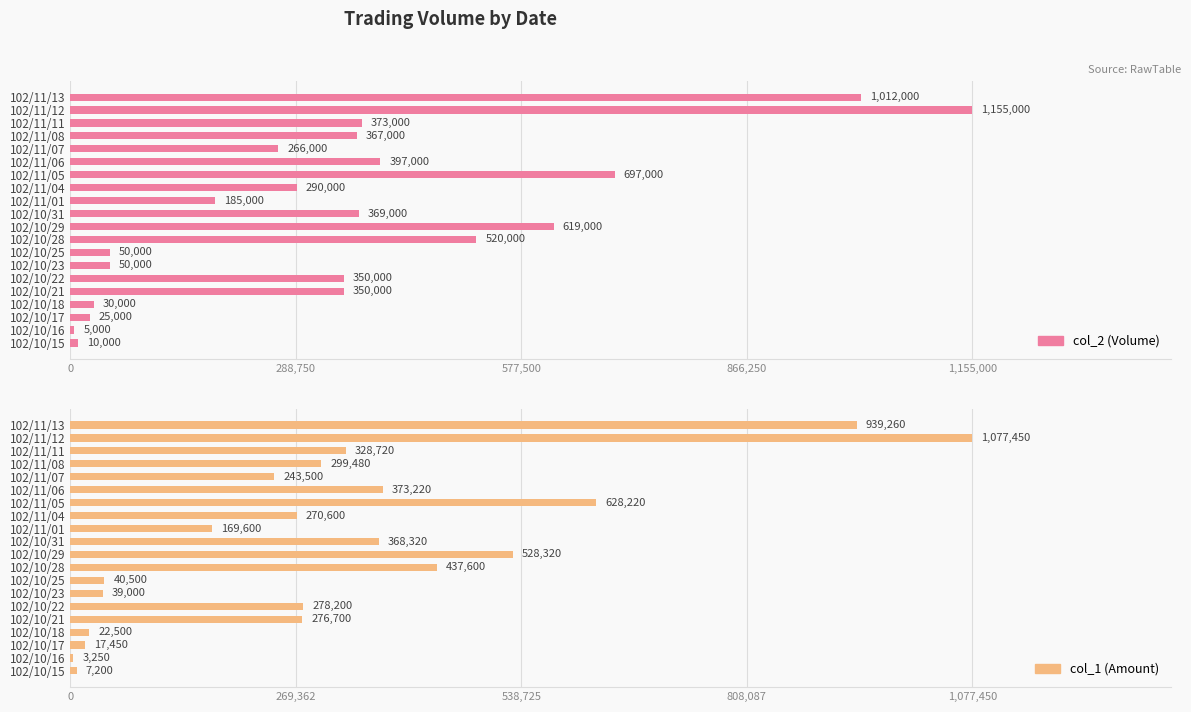

What is the sum of the col_1 (Amount) values at 102/11/01 and 102/11/06?

542820